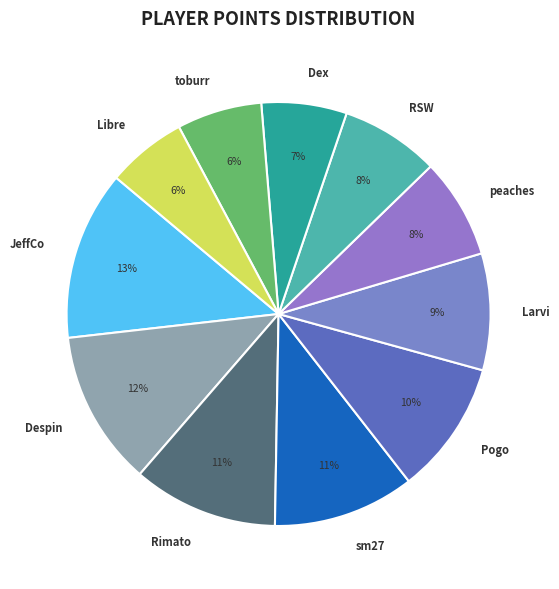

How many segments does this pie chart have?

11